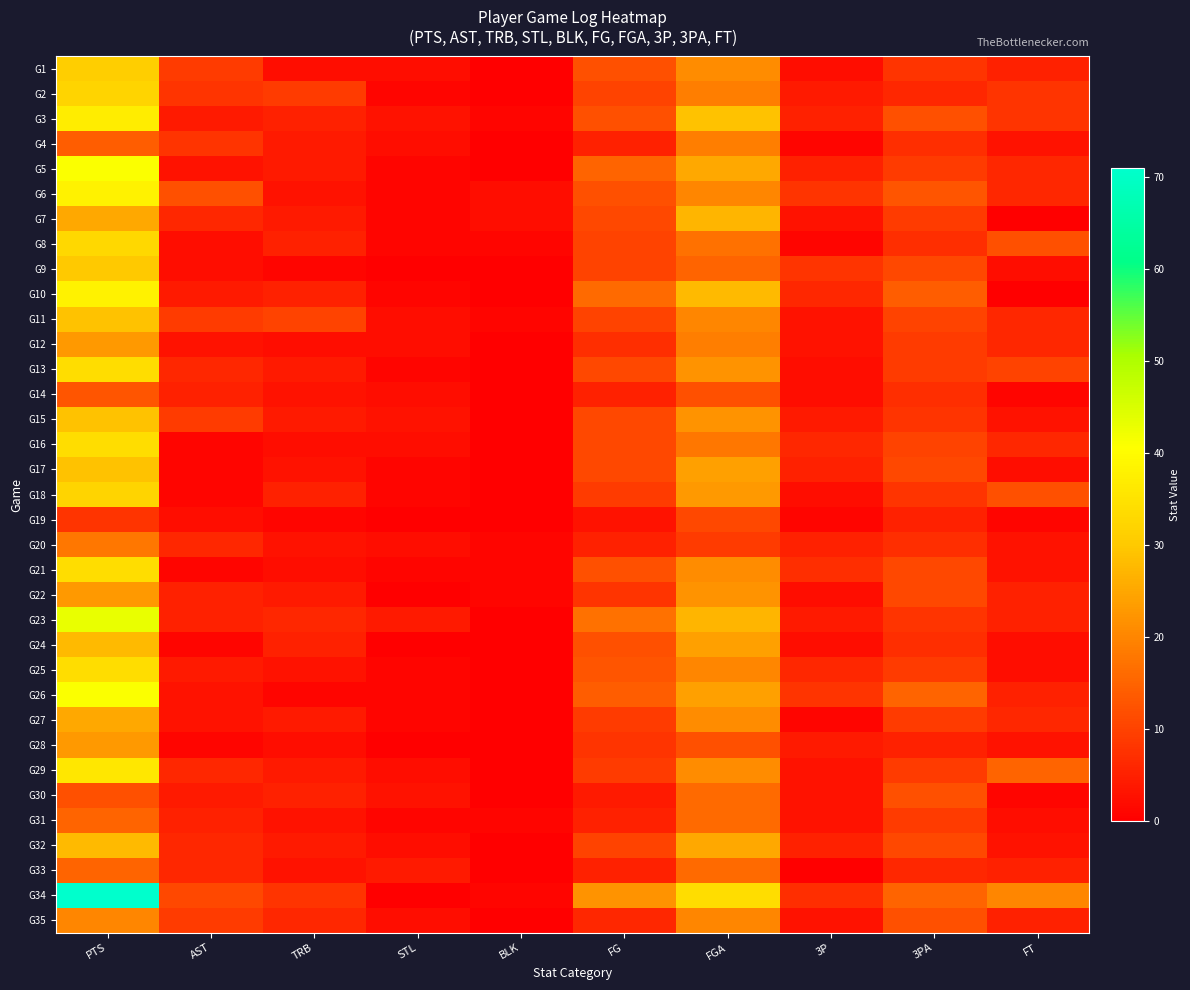

At how many categories does at least one series exceed 26?

2